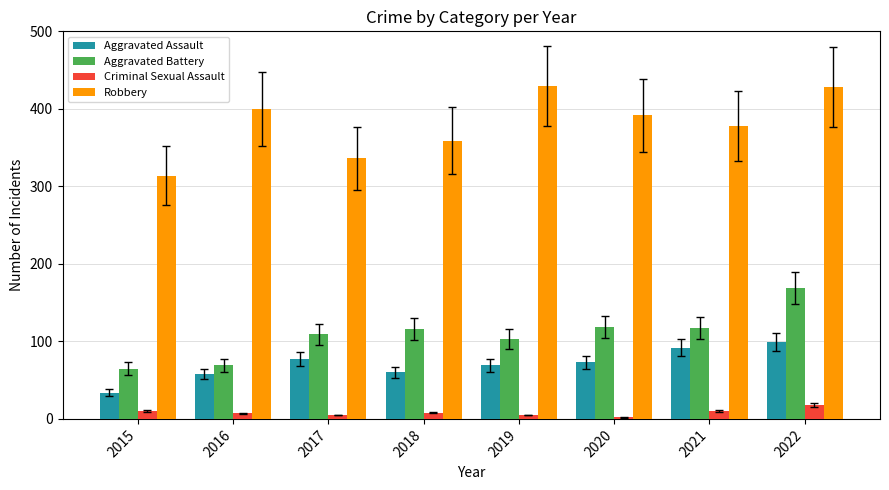

Which series has the largest range (max minus min)?

Robbery